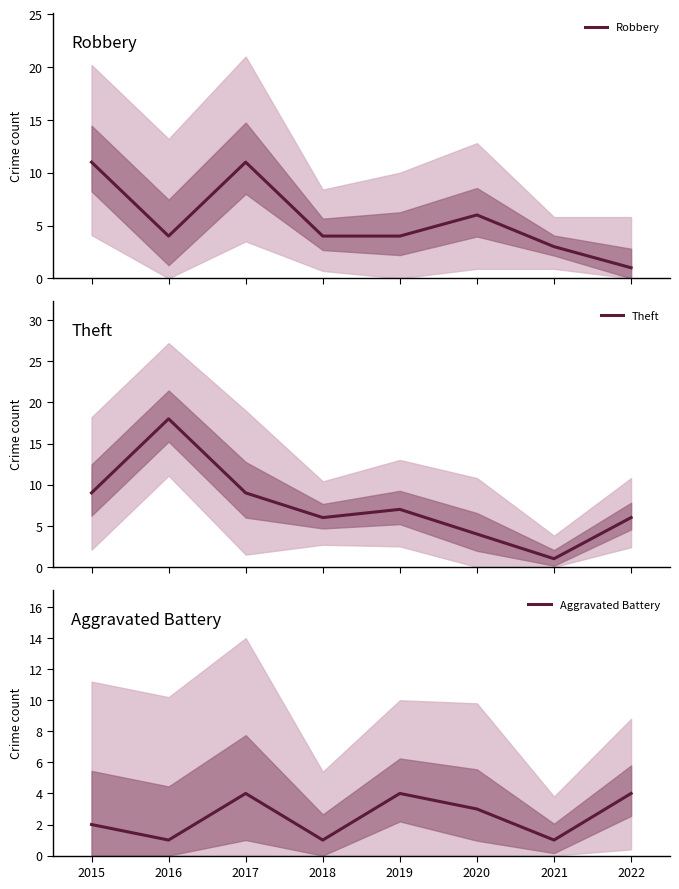

Is this an area chart (filled region under the line)?

No